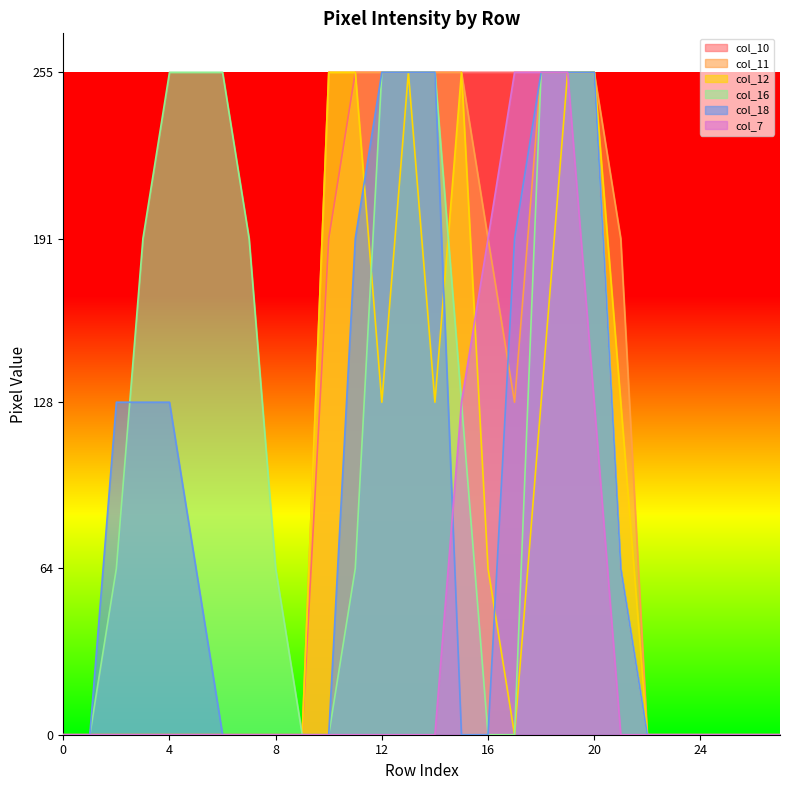

What is the sum of all col_16 values?

3061